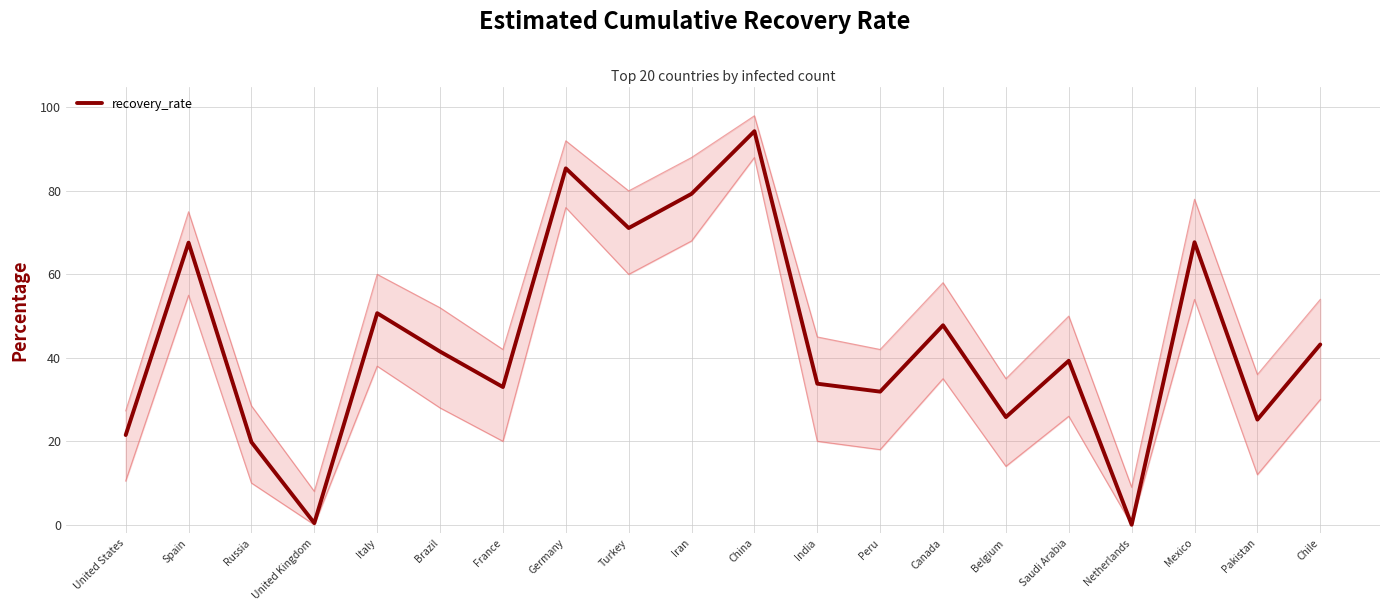

What is the label of the 5th point from the right?

Saudi Arabia